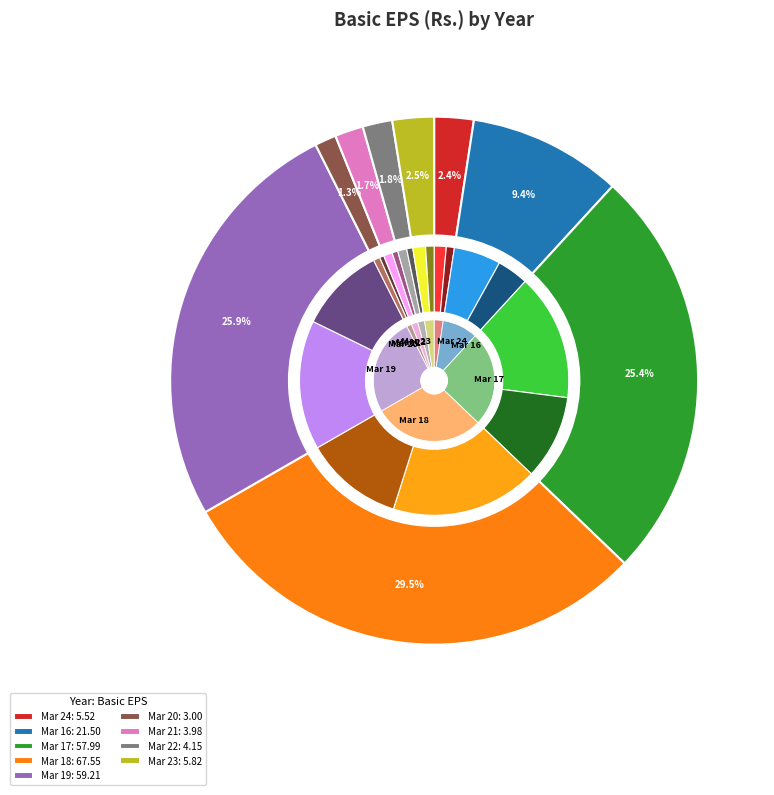

To the nearest percent, what is the difference between the largest and smallest slice percentages?

28%